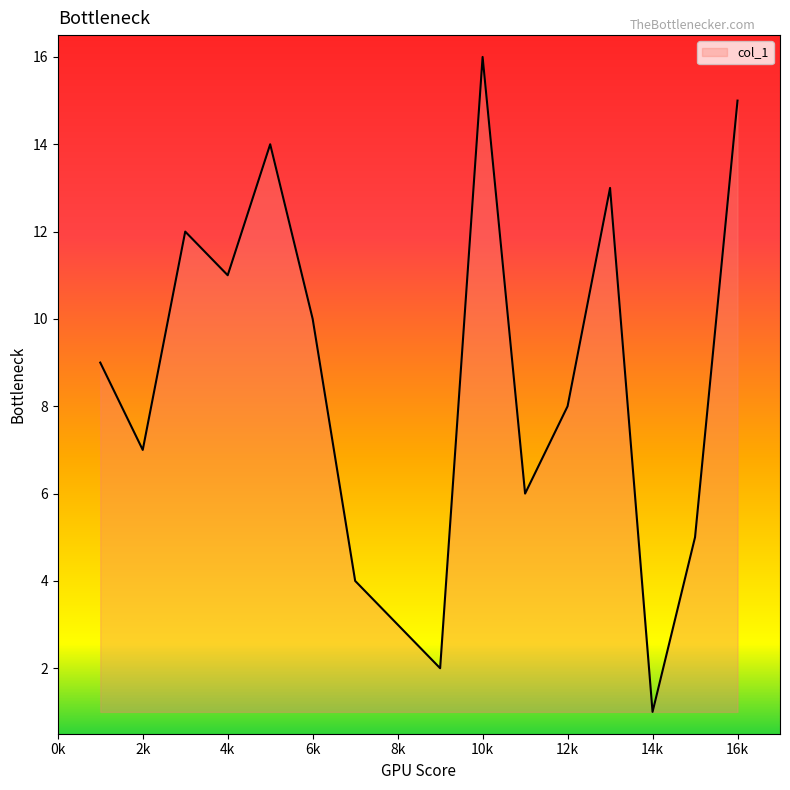

What is the difference between the maximum and minimum values?

15